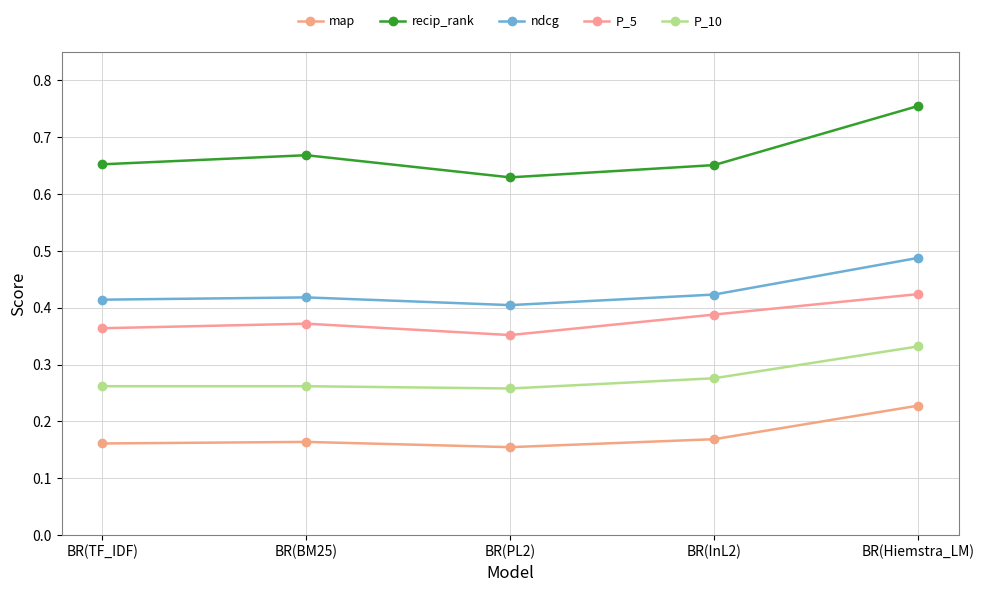

Between BR(BM25) and BR(InL2), which series saw the biggest shift?

recip_rank